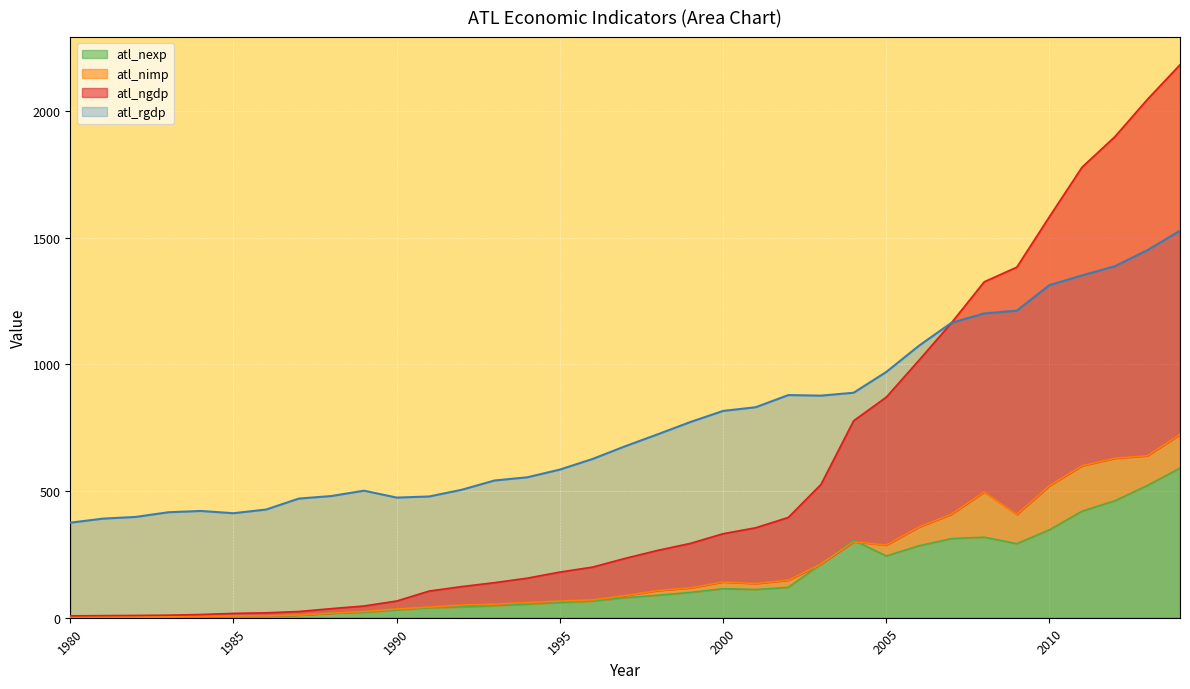

Rank the categories by atl_rgdp value from highest to lowest.

2014, 2013, 2012, 2011, 2010, 2009, 2008, 2007, 2006, 2005, 2004, 2002, 2003, 2001, 2000, 1999, 1998, 1997, 1996, 1995, 1994, 1993, 1992, 1989, 1988, 1991, 1990, 1987, 1986, 1984, 1983, 1985, 1982, 1981, 1980